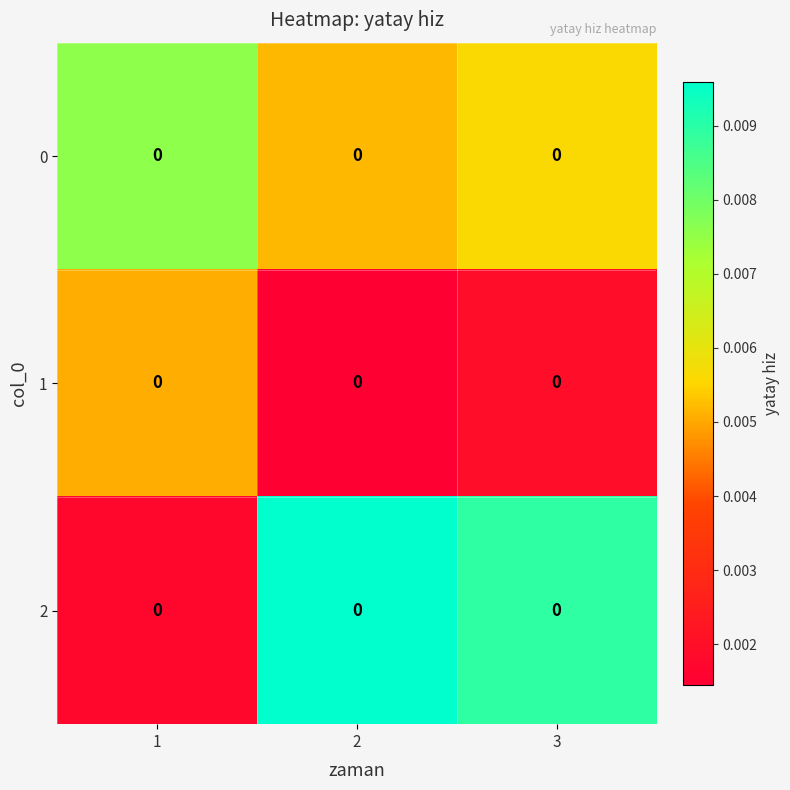

Which series has the largest range (max minus min)?

row_2